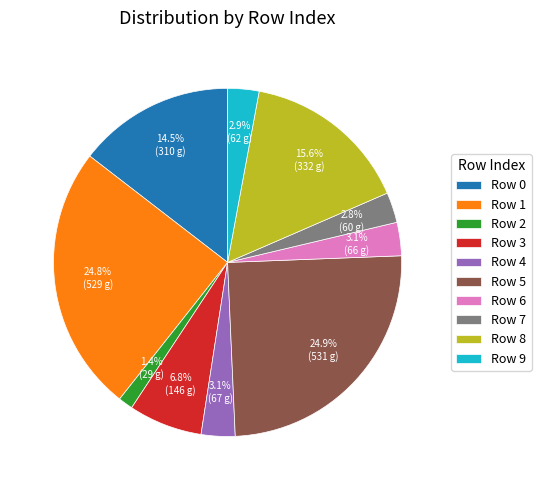

Approximately how many times larger is the value at Row 0 compared to Row 5?

0.6